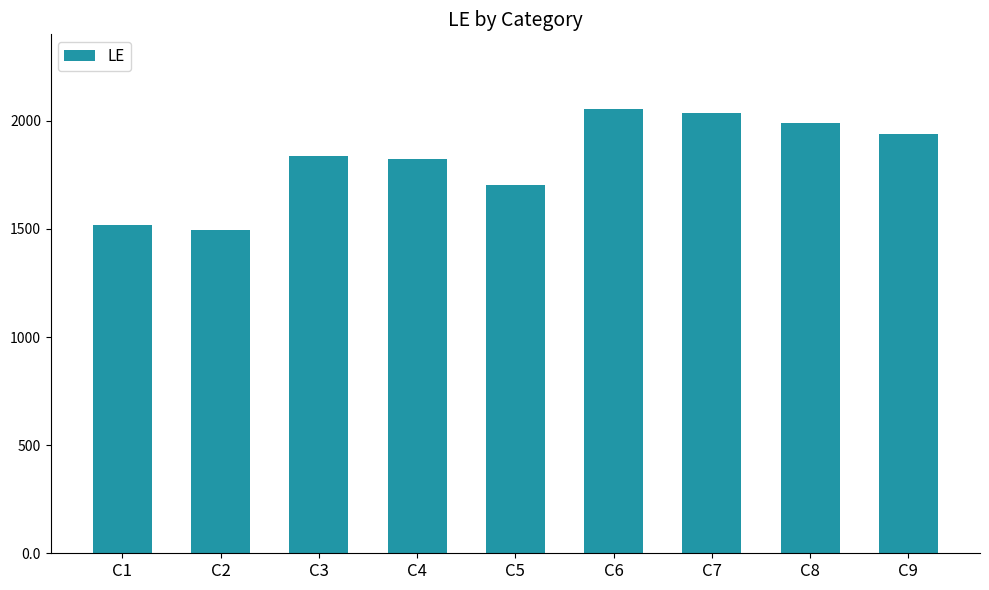

True or false: the data shows 1358 at C8.

False